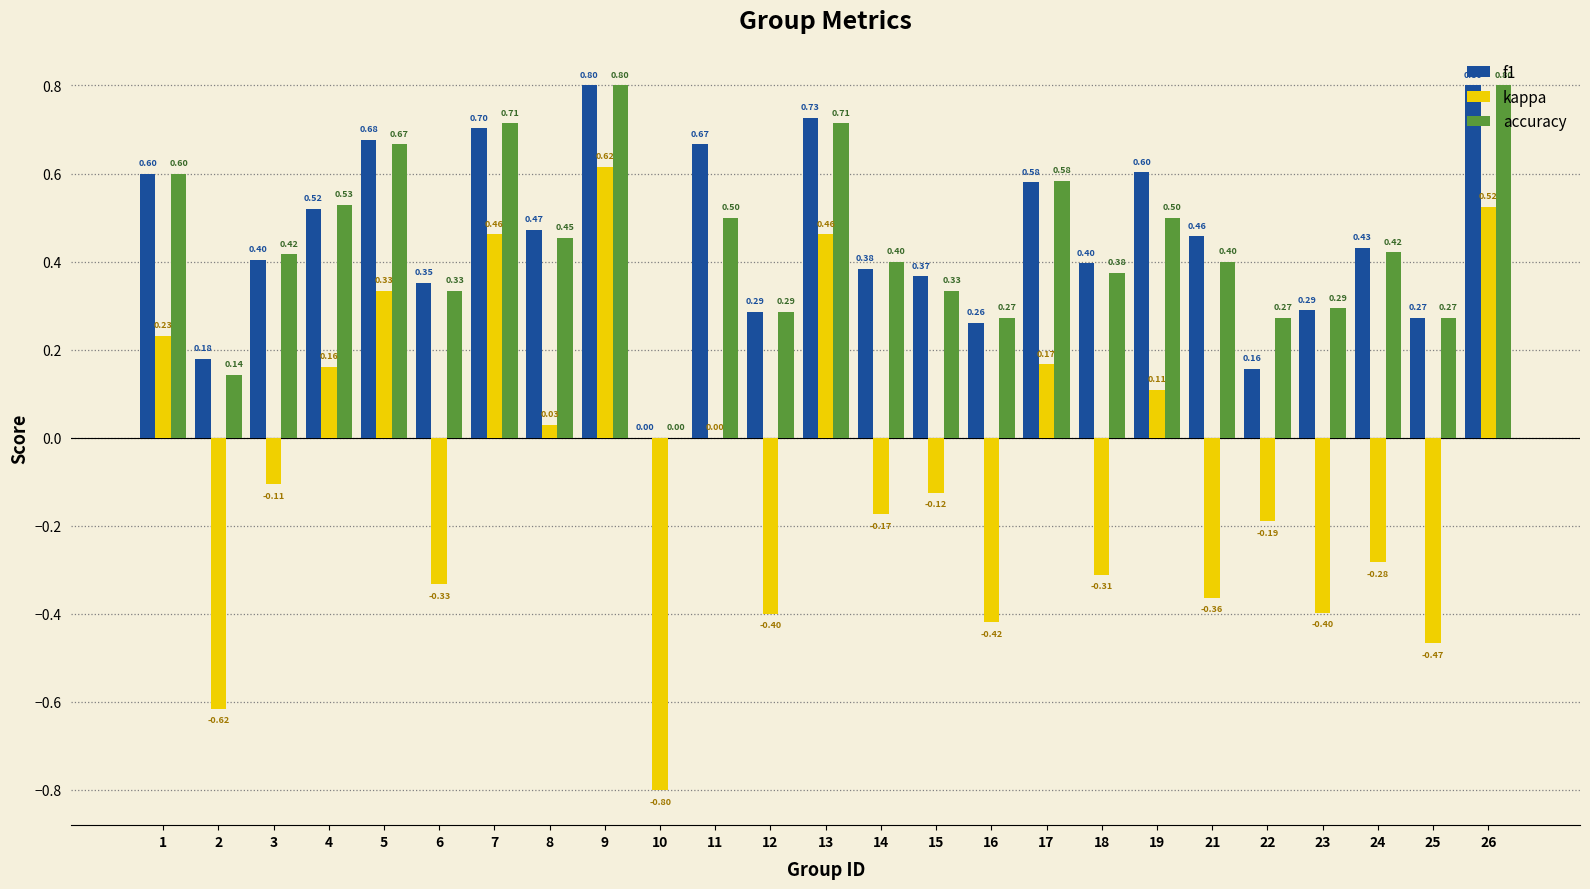

Is the value of accuracy at 6 greater than the value of f1 at 26?

No